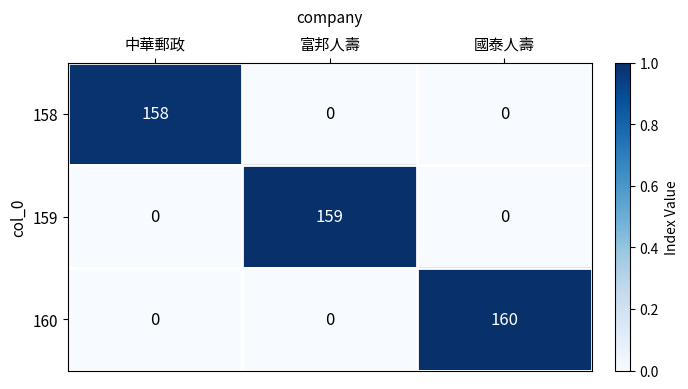

List the series in order of their overall mean, lowest first.

158, 159, 160